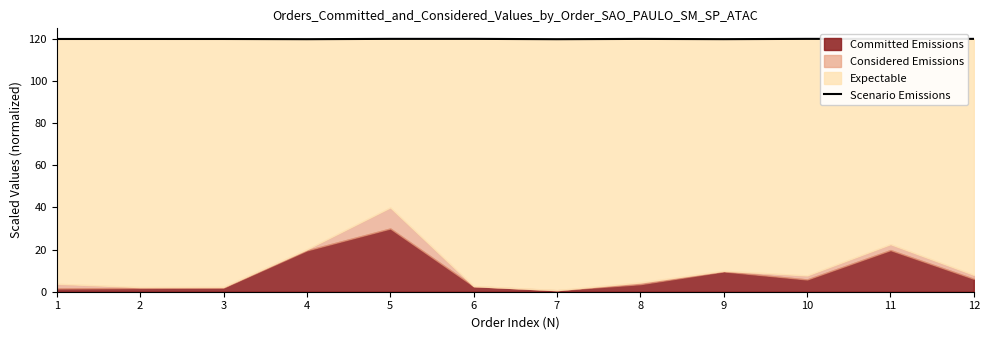

The value at 5 is 55.8. True or false?

False